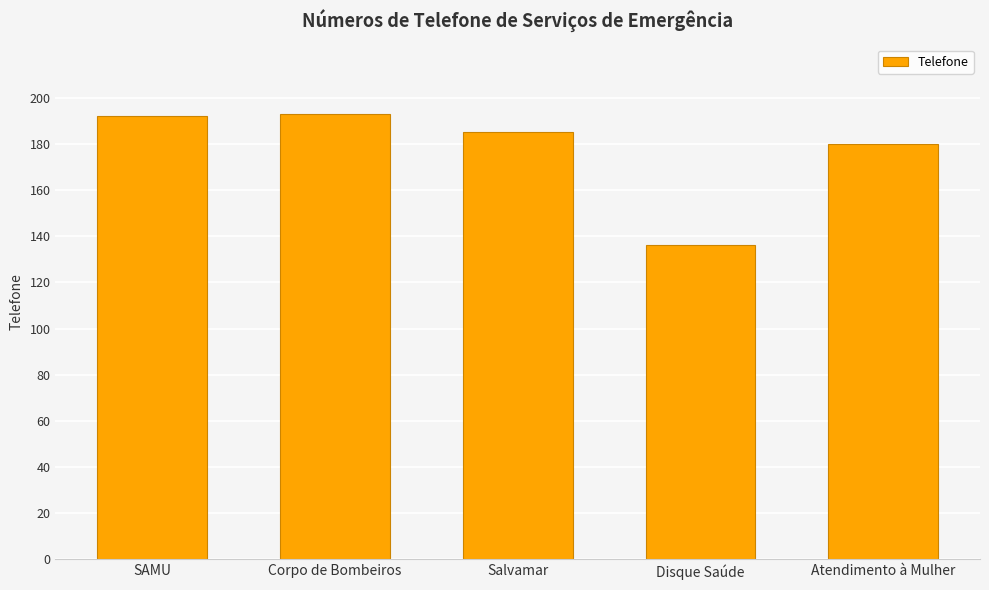

What is the value of the 2nd bar from the left?

193